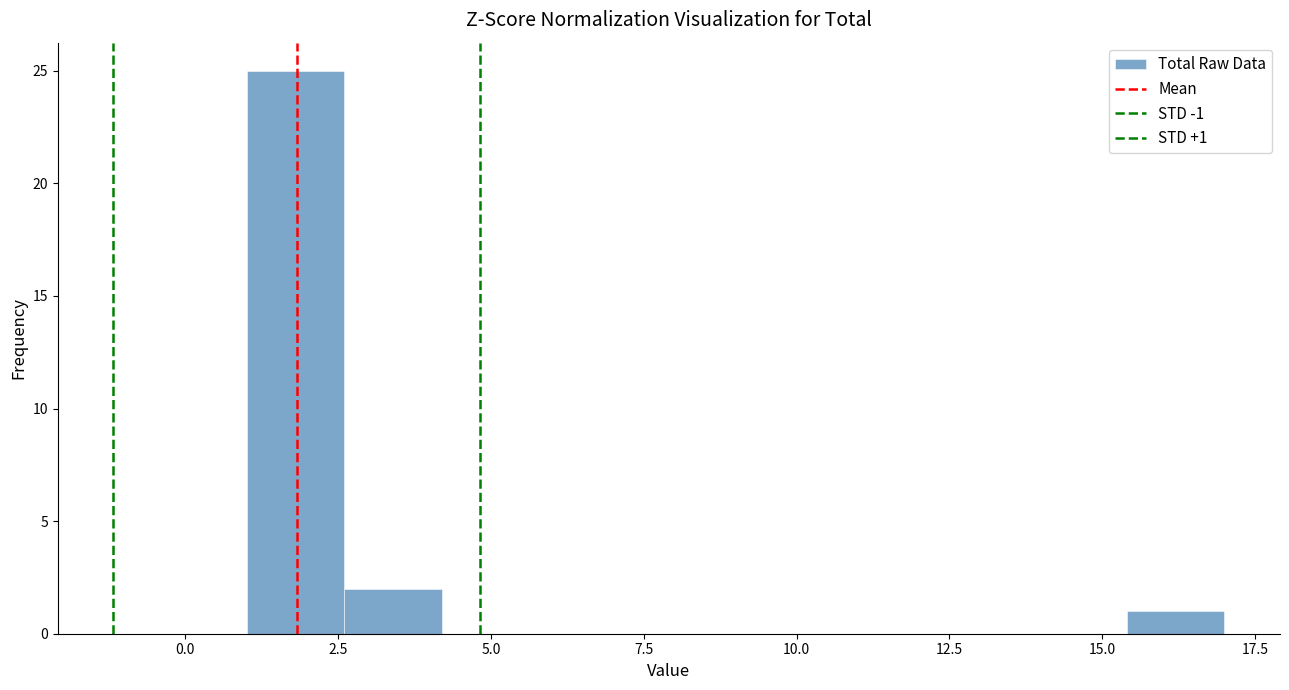

Around what value on the x-axis is the tallest bar? Give the approximate position of its centre, as read against the axis.

2.0